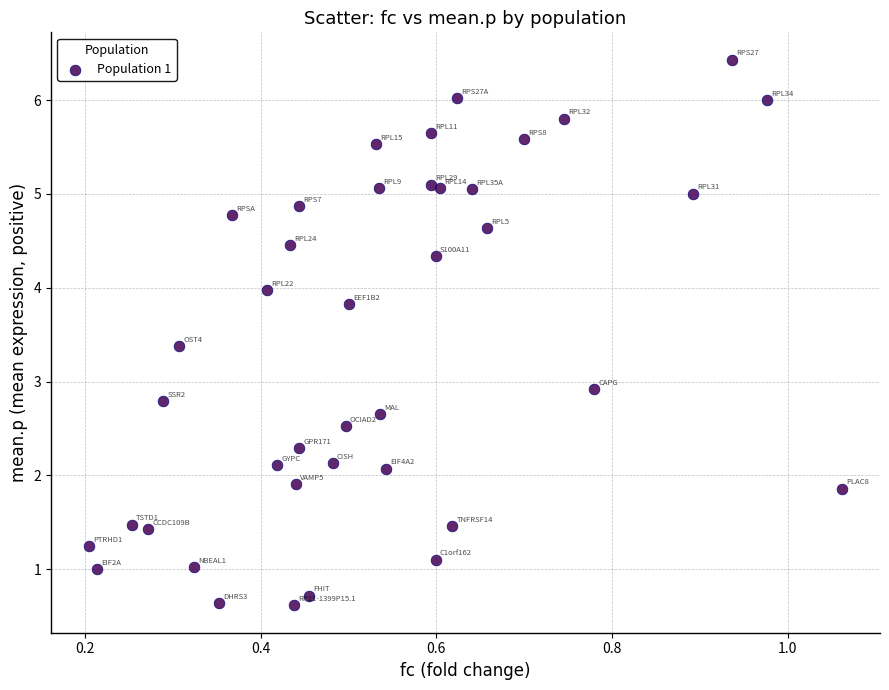

What is the range of X values (max minus min)?

0.9